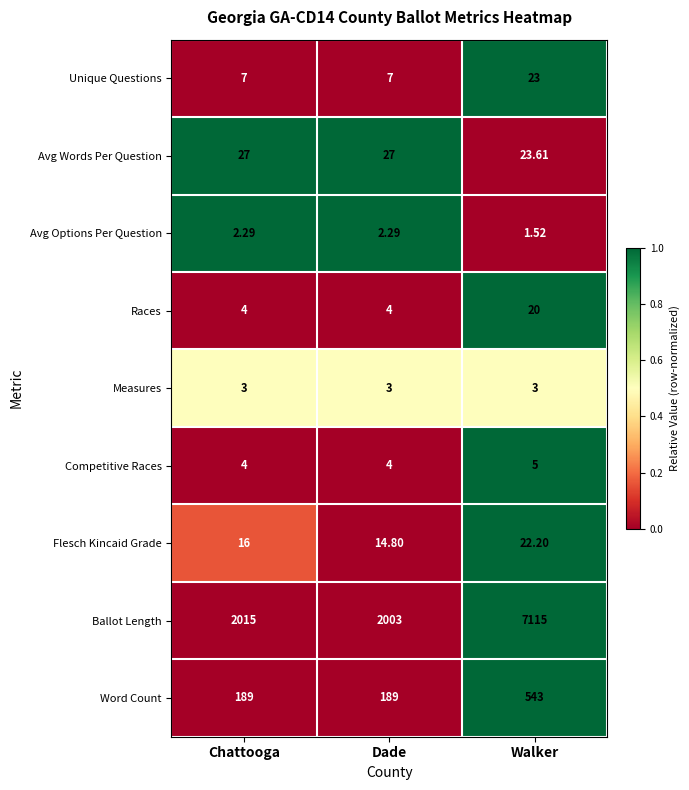

Which category has the lowest value across all series?

Walker